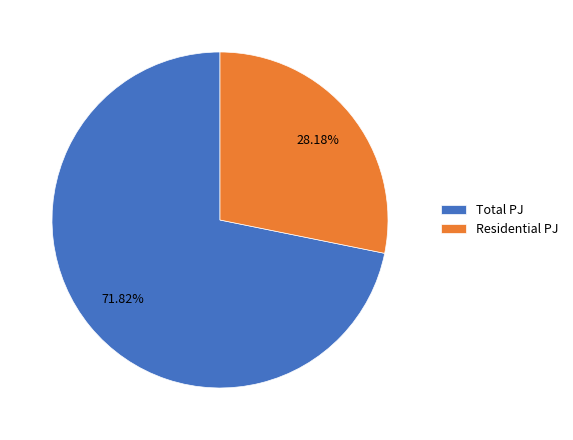

Do Total PJ and Residential PJ together represent more than half of the pie?

Yes